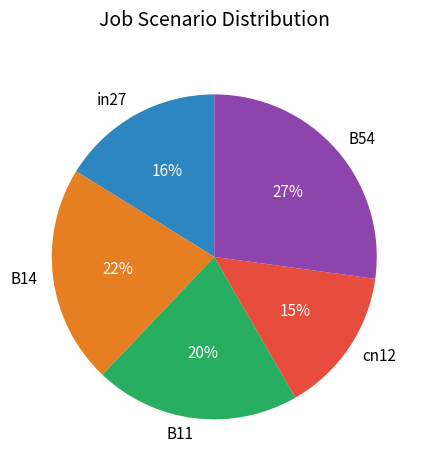

To the nearest percent, what portion does B11 represent?

20%